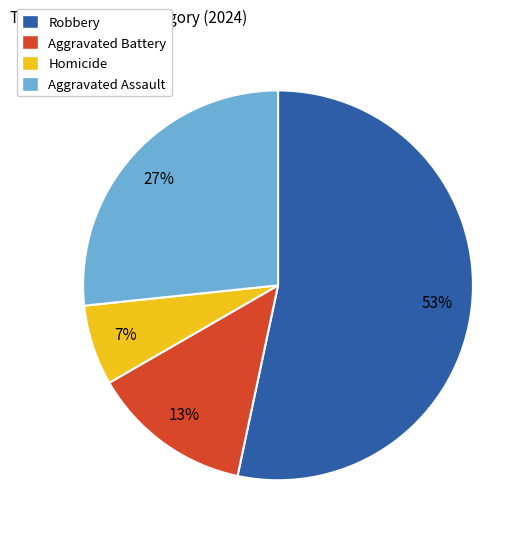

To the nearest percent, what is the average slice percentage?

25%